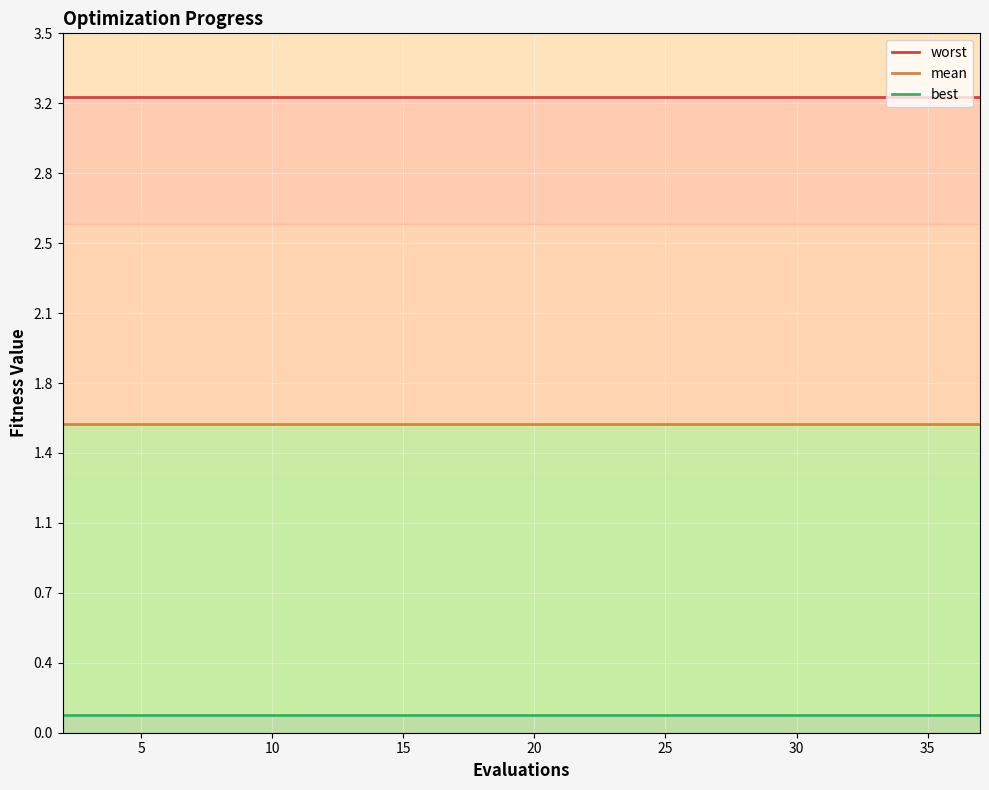

How many lines are shown in the chart?

3